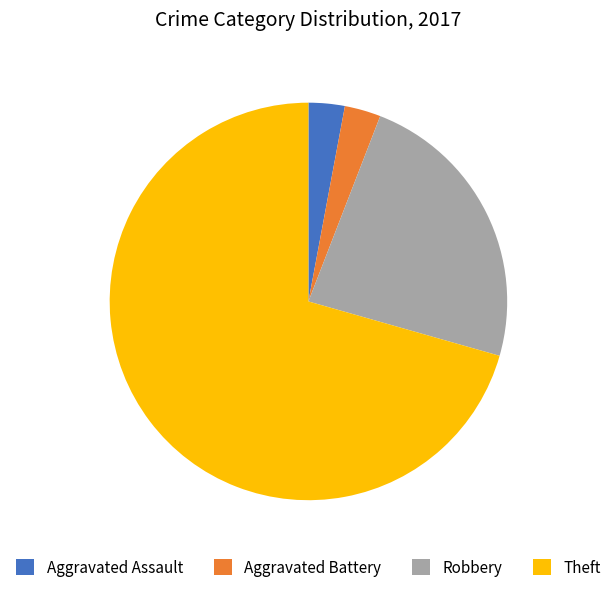

The Theft slice represents 86% of the pie. True or false?

False